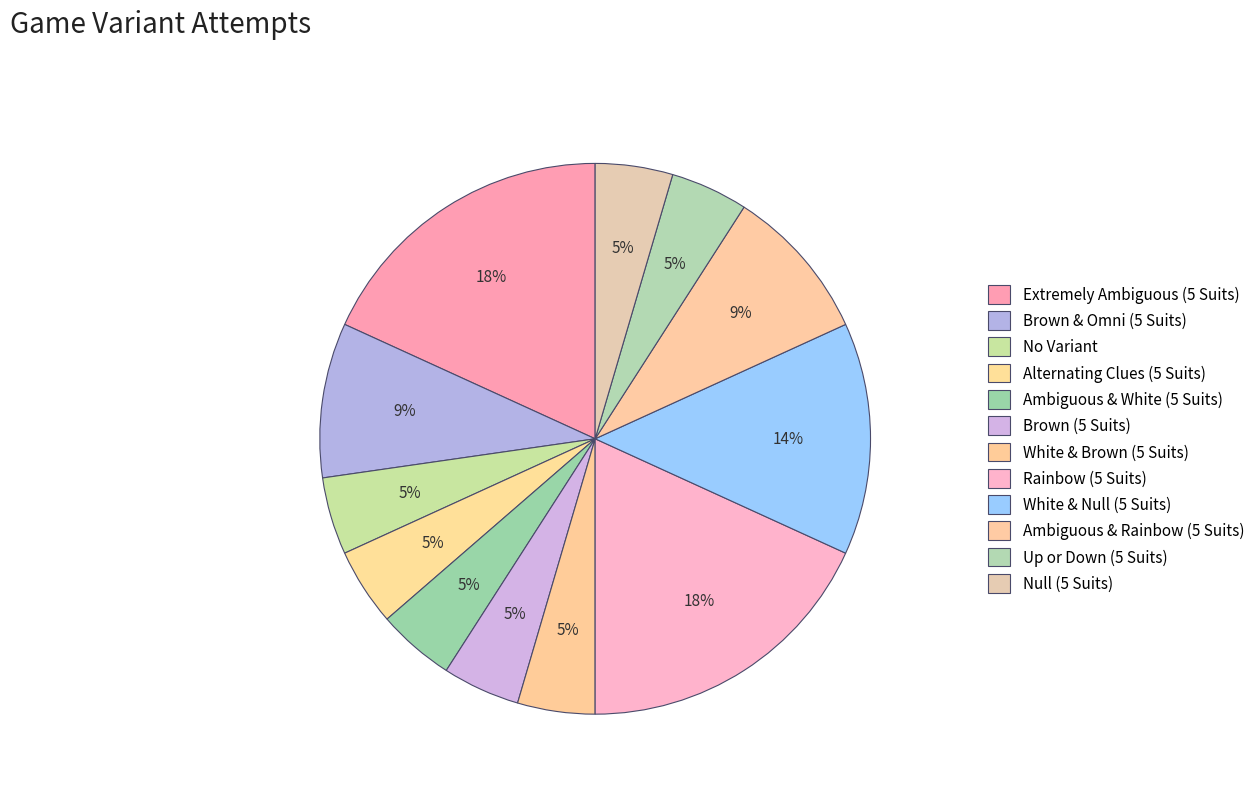

How many segments does this pie chart have?

12